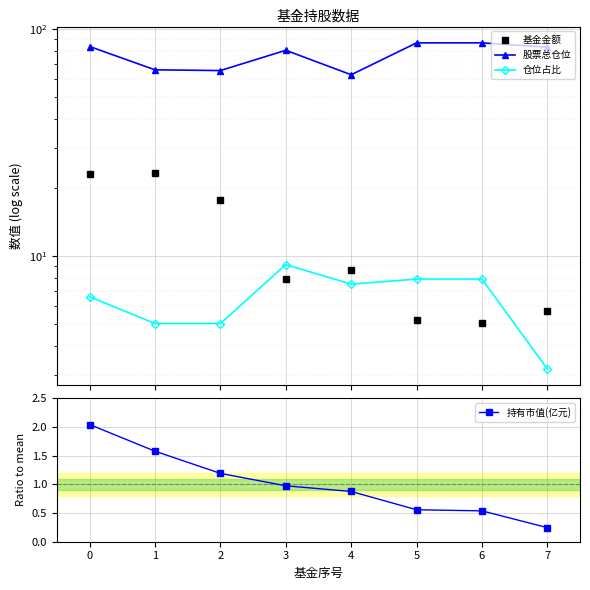

Reading left to right, transcribe all the data shown in this chart.

基金金额: 0=22.9	1=23.2	2=17.6	3=7.9	4=8.7	5=5.2	6=5.0	7=5.7
股票总仓位: 0=83.6	1=66.0	2=65.5	3=80.5	4=62.8	5=86.8	6=86.8	7=83.0
仓位占比: 0=6.6	1=5.0	2=5.0	3=9.2	4=7.5	5=7.9	6=7.9	7=3.2
持有市值(亿元): 0=2.0	1=1.6	2=1.2	3=1.0	4=0.9	5=0.6	6=0.5	7=0.2